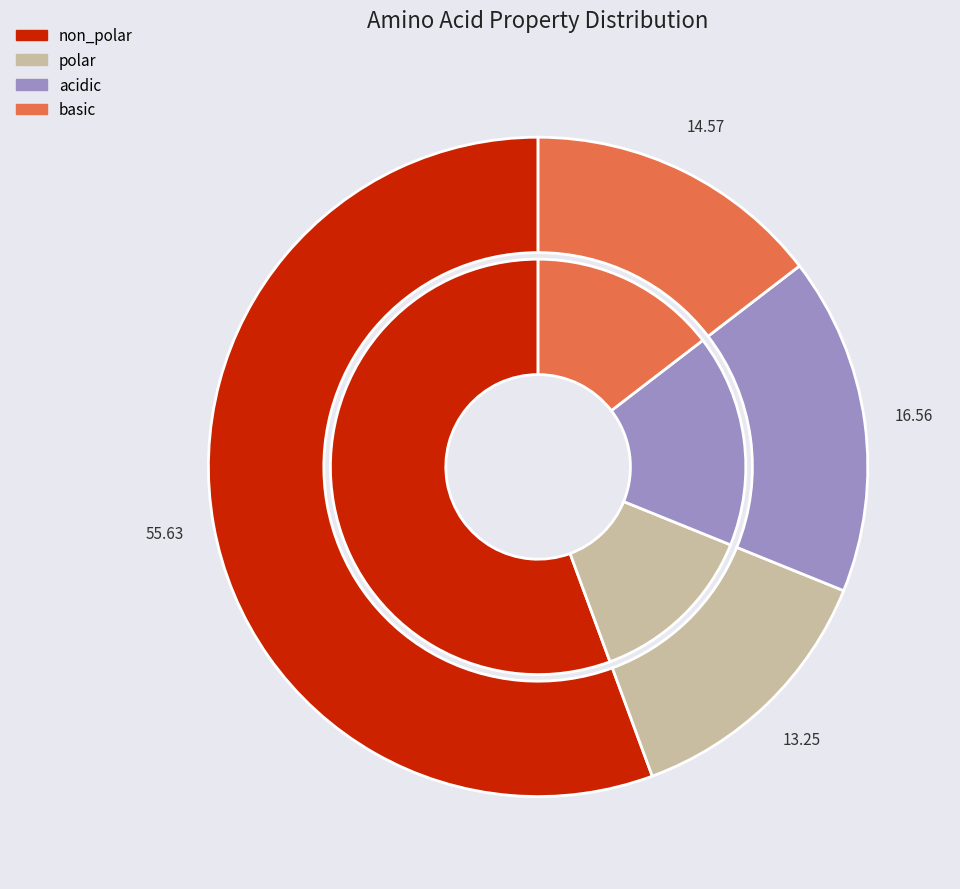

What is the ratio of the value at polar to the value at non_polar?

0.2